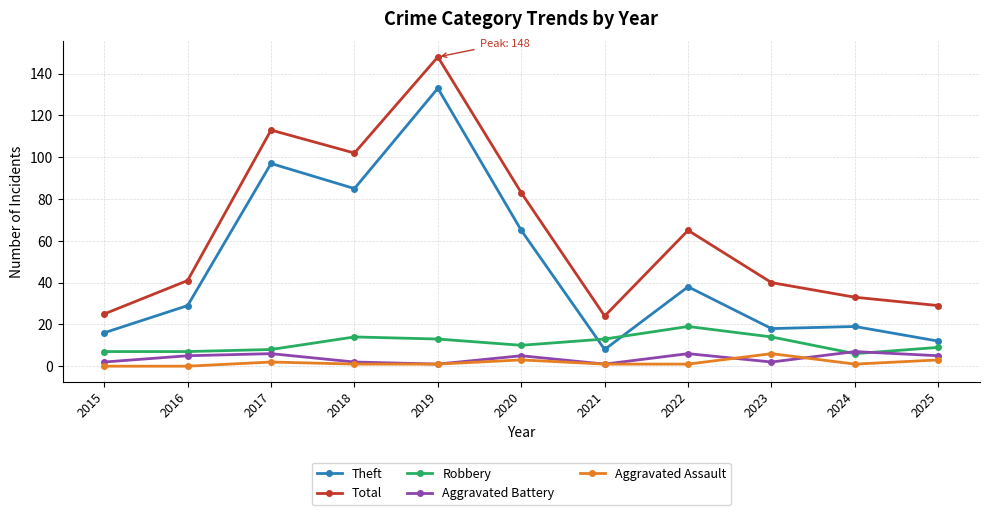

True or false: Total and Aggravated Battery cross at least once.

False